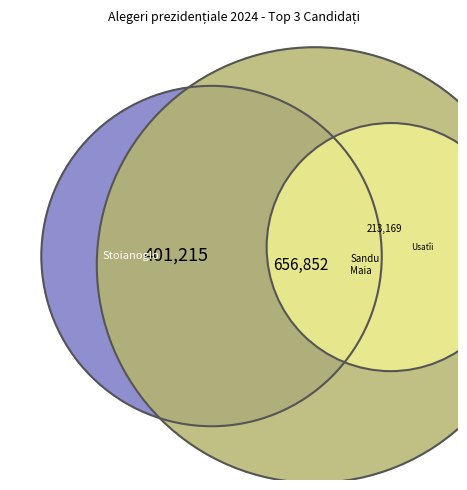

What is the largest slice in the pie chart?

Sandu Maia